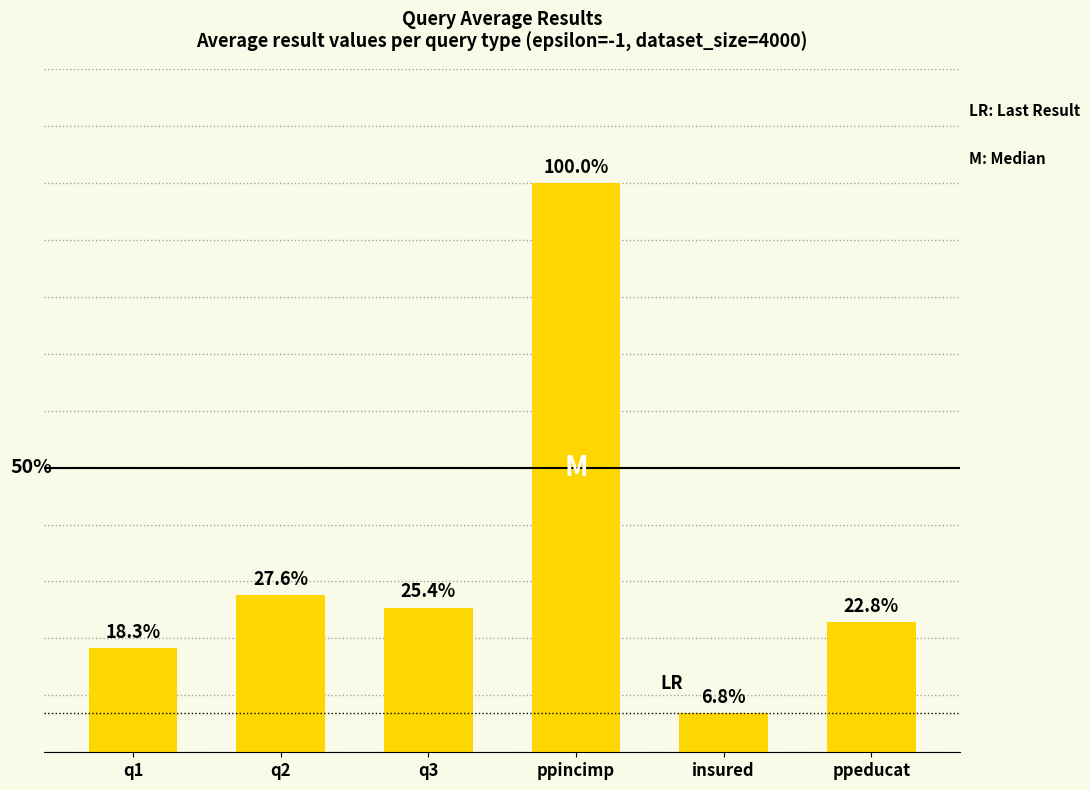

Does the chart contain any negative values?

No